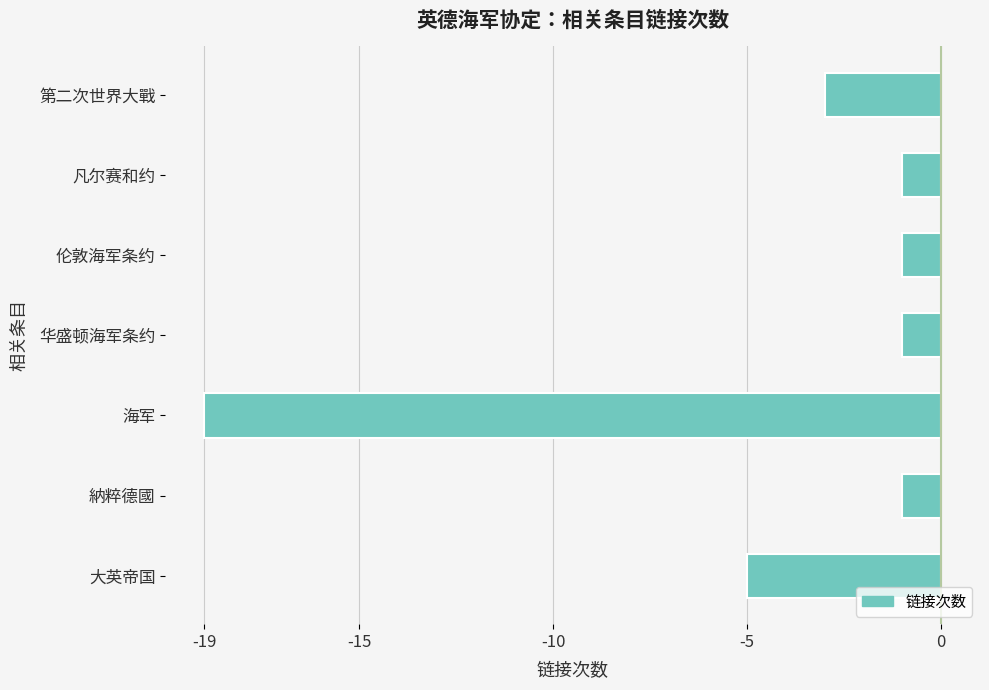

What is the difference between the maximum and second lowest values?

4